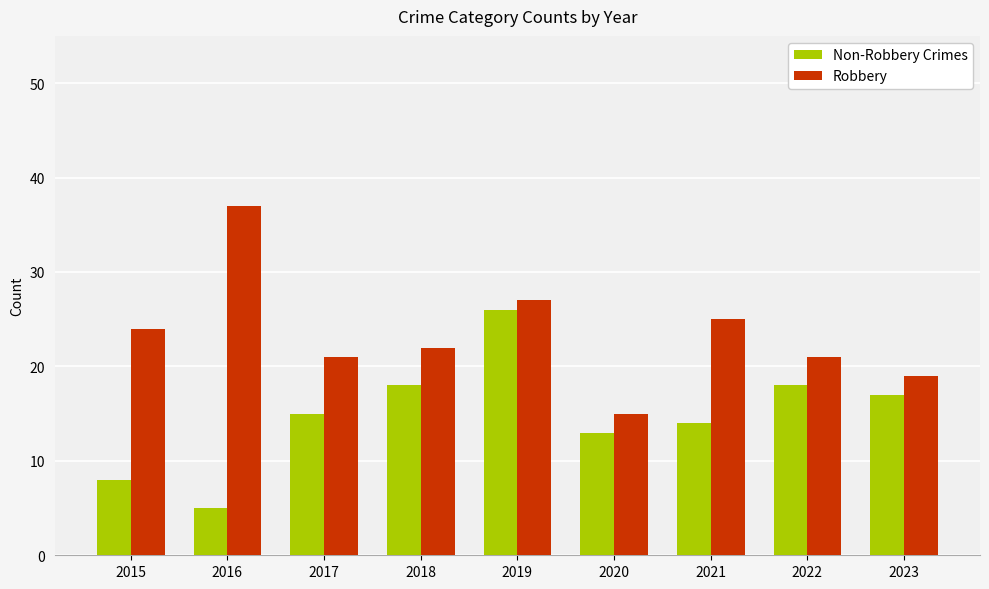

Does the chart contain any negative values?

No